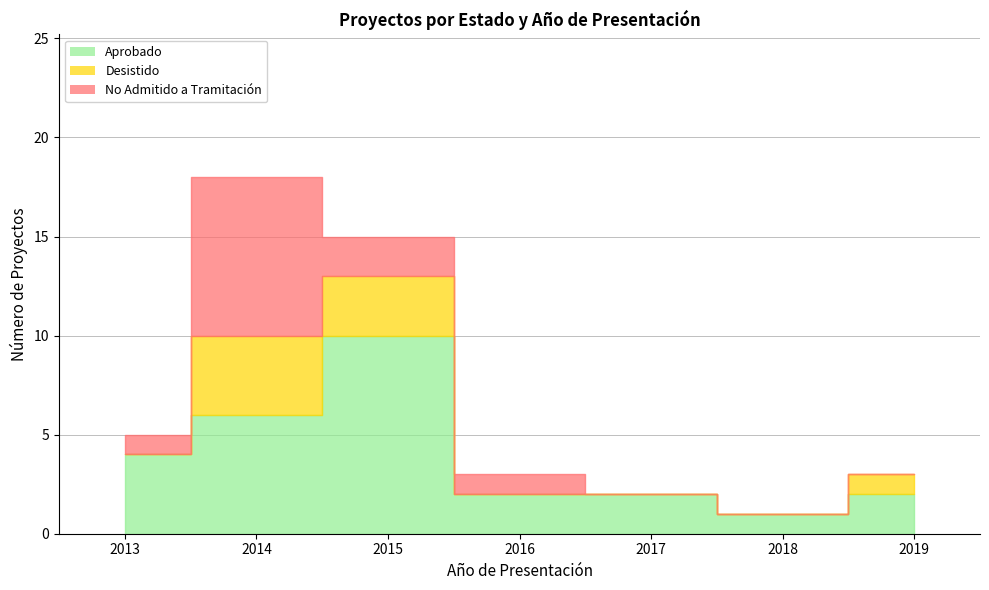

What are all the series names shown in the legend?

Aprobado, Desistido, No Admitido a Tramitación